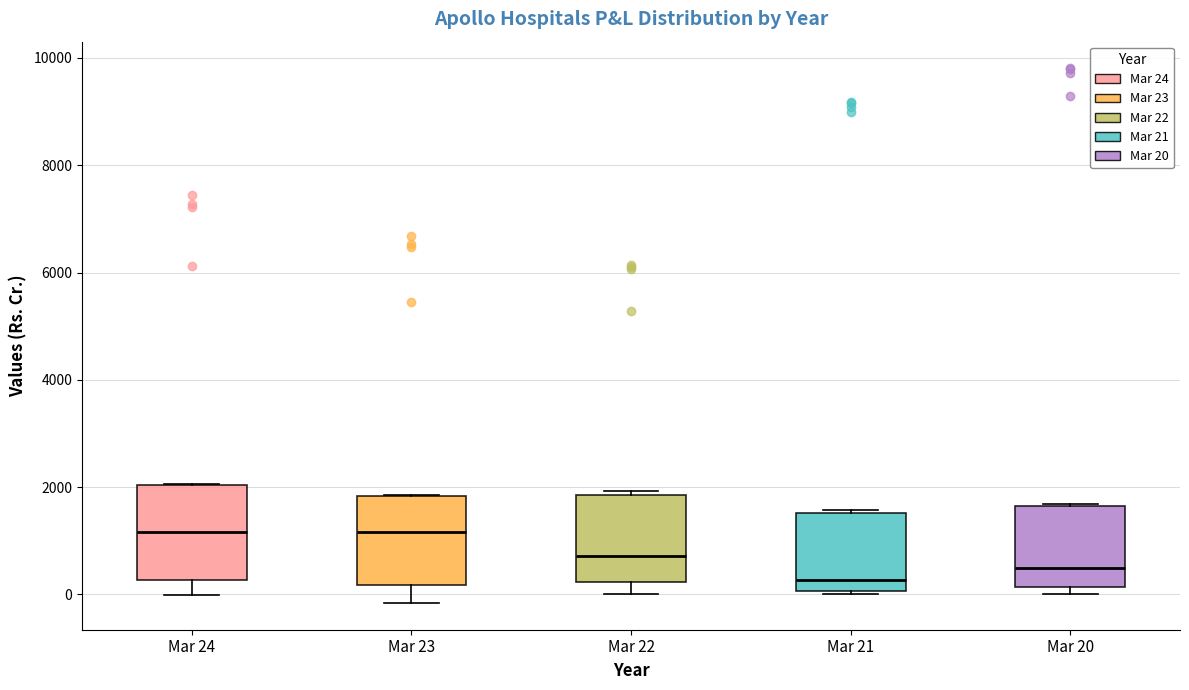

Reading left to right, read every box against the y-axis: the position of its median line, the range the box covers, and the ends of its whiskers. The values are not printed on the chart, so give them approximately, as read against the axis.

Mar 24: median 1200, box 200 to 2000, whiskers 0 to 2000
Mar 23: median 1200, box 200 to 1800, whiskers -200 to 1800
Mar 22: median 800, box 200 to 1800, whiskers 0 to 2000
Mar 21: median 200, box 0 to 1600, whiskers 0 (just below the box's lower edge) to 1600 (just above the box's upper edge)
Mar 20: median 600, box 200 to 1600, whiskers 0 to 1600